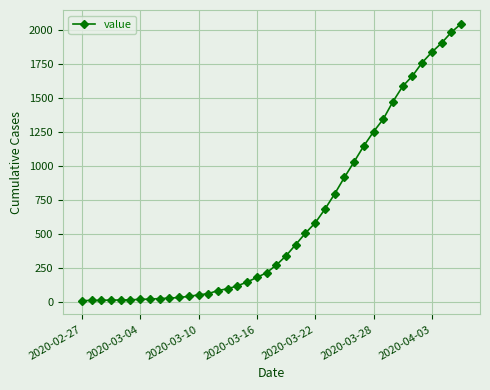

What is the greatest value displayed?

2047